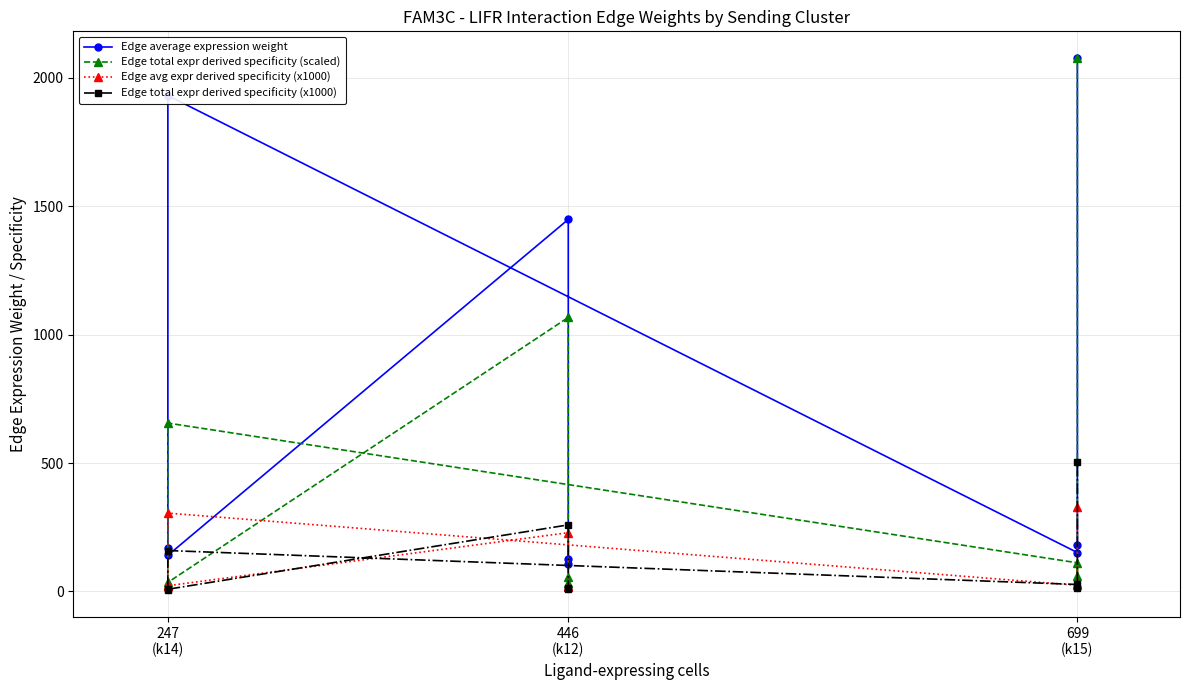

What are all the series names shown in the legend?

Edge average expression weight, Edge total expr derived specificity (scaled), Edge avg expr derived specificity (x1000), Edge total expr derived specificity (x1000)